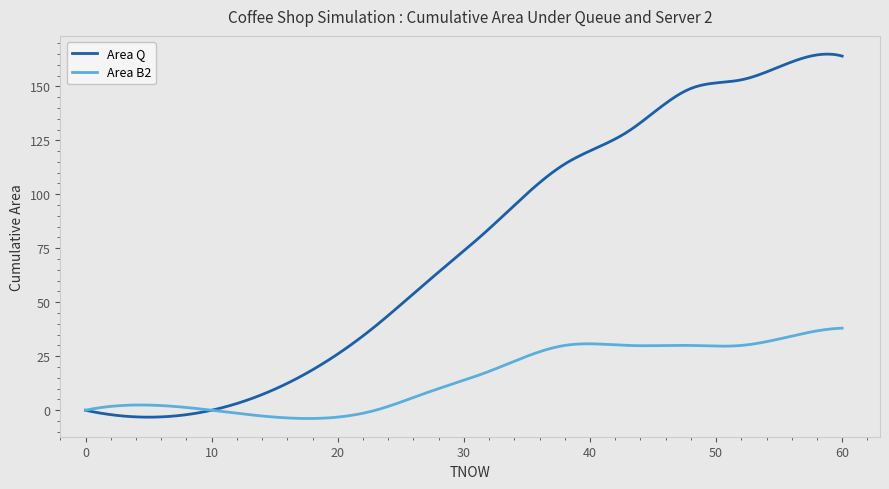

Which series has the largest total across all categories?

Area Q